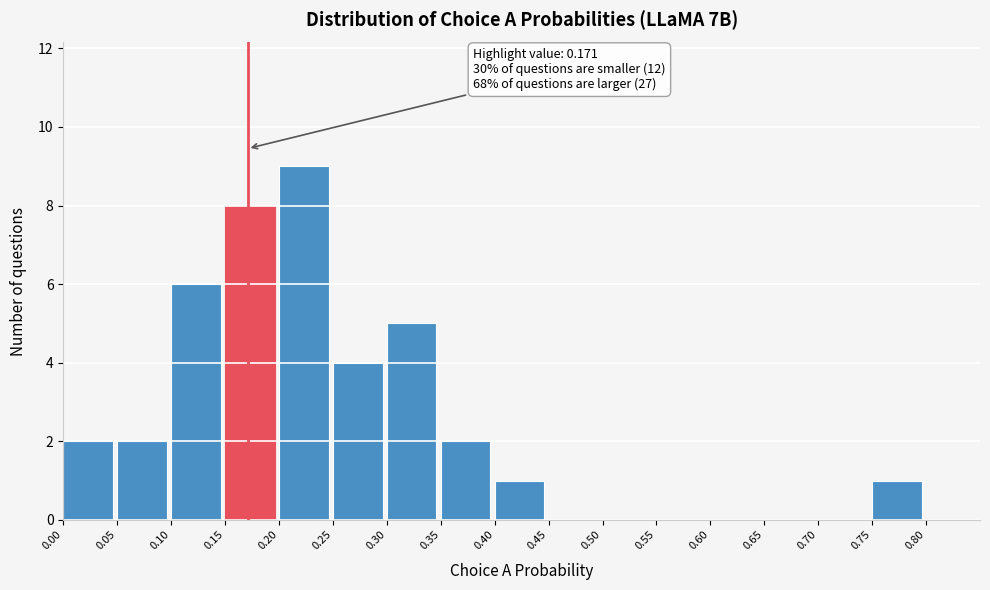

Over which range of the x-axis is the bar tallest?

0.20 to 0.25